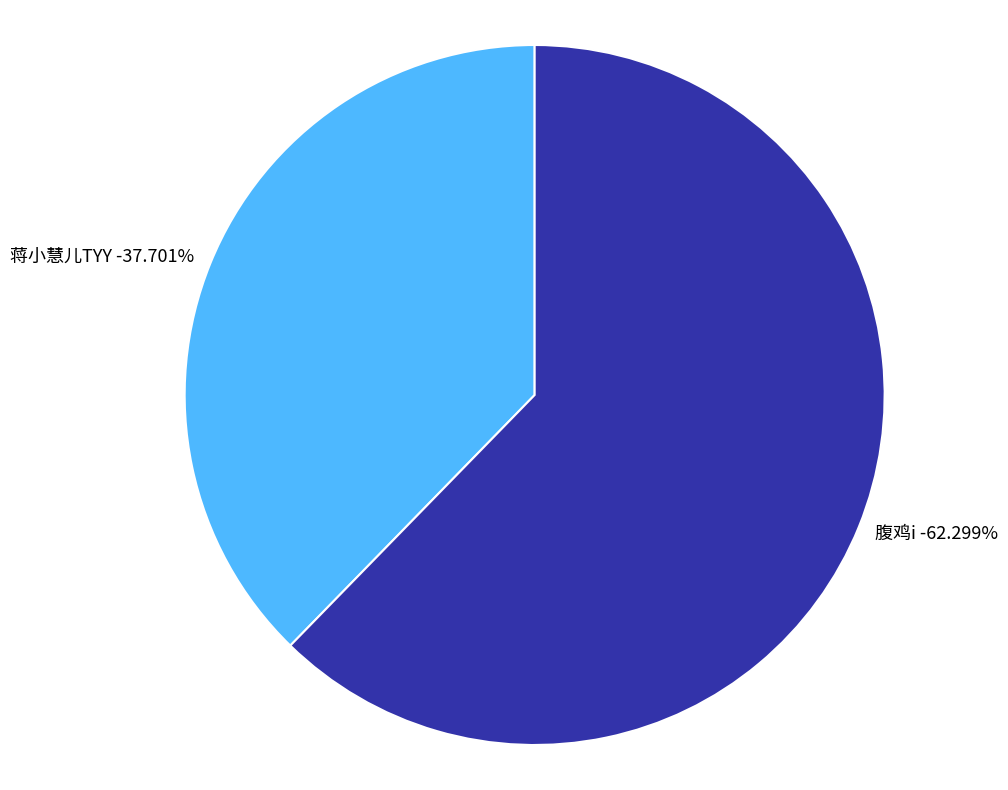

Is the sum of 腹鸡i and 蒋小慧儿TYY greater than half?

Yes